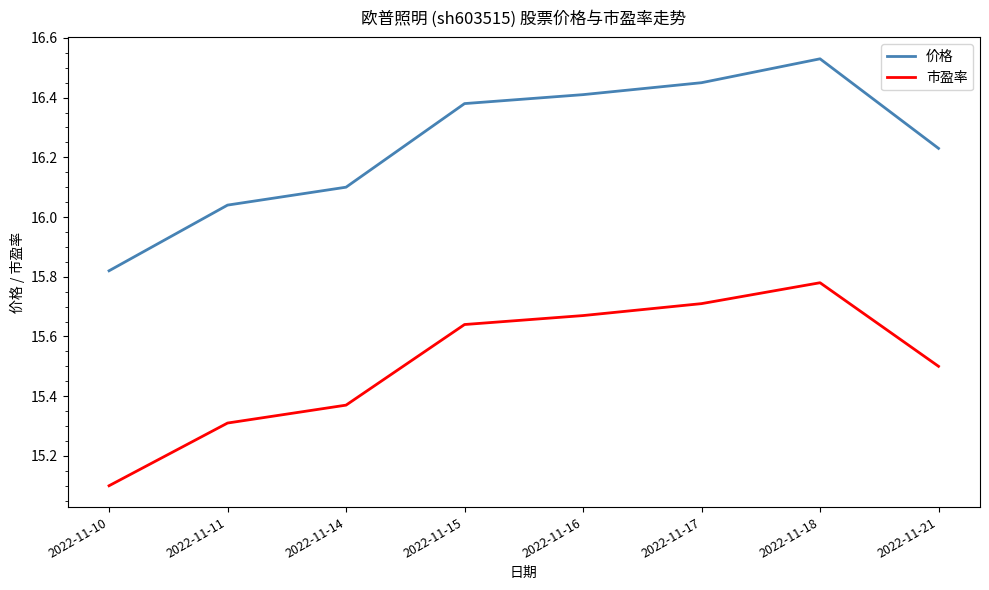

Which series has the largest range (max minus min)?

价格